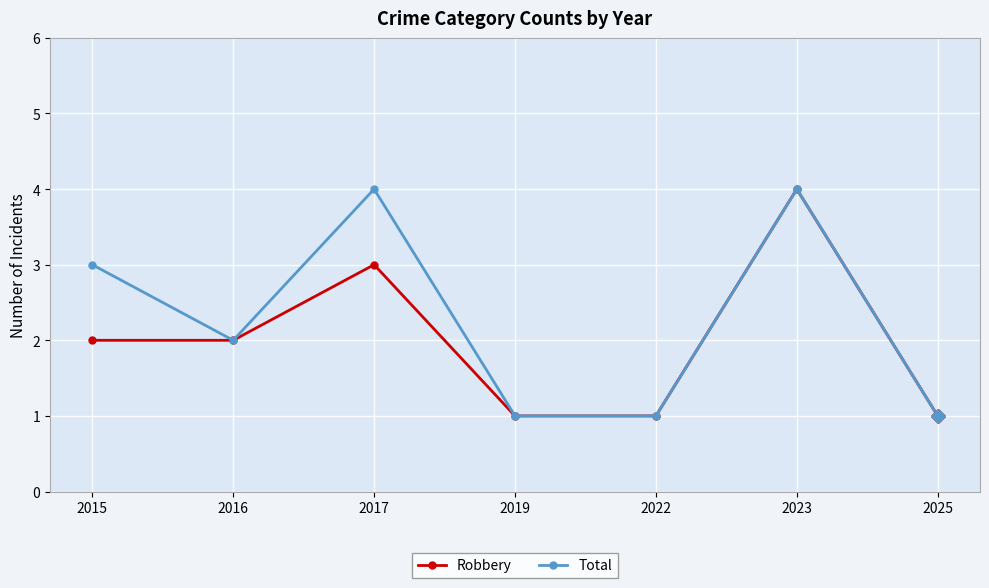

Does the chart display data point markers on the line(s)?

Yes